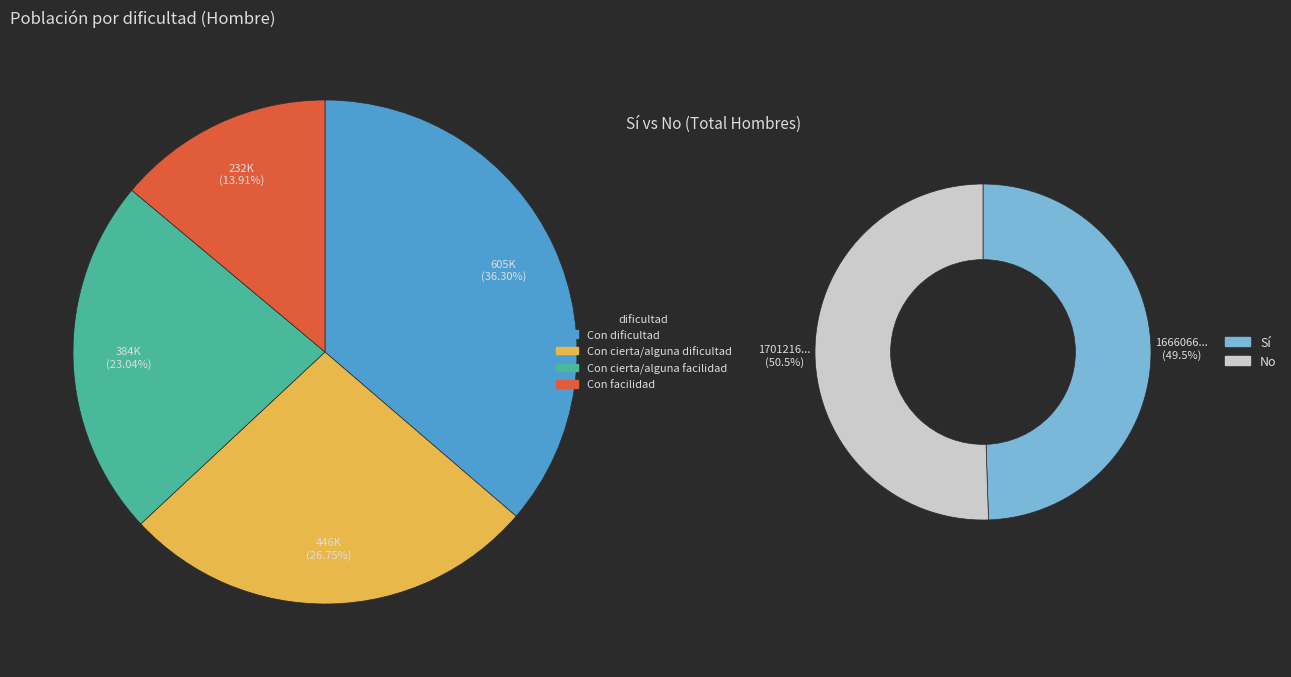

Is 2 the majority of the pie?

No